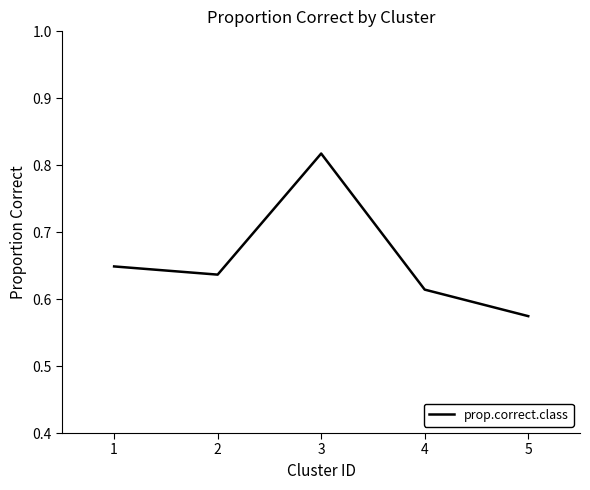

List the labels in order of value, smallest first.

5, 4, 2, 1, 3